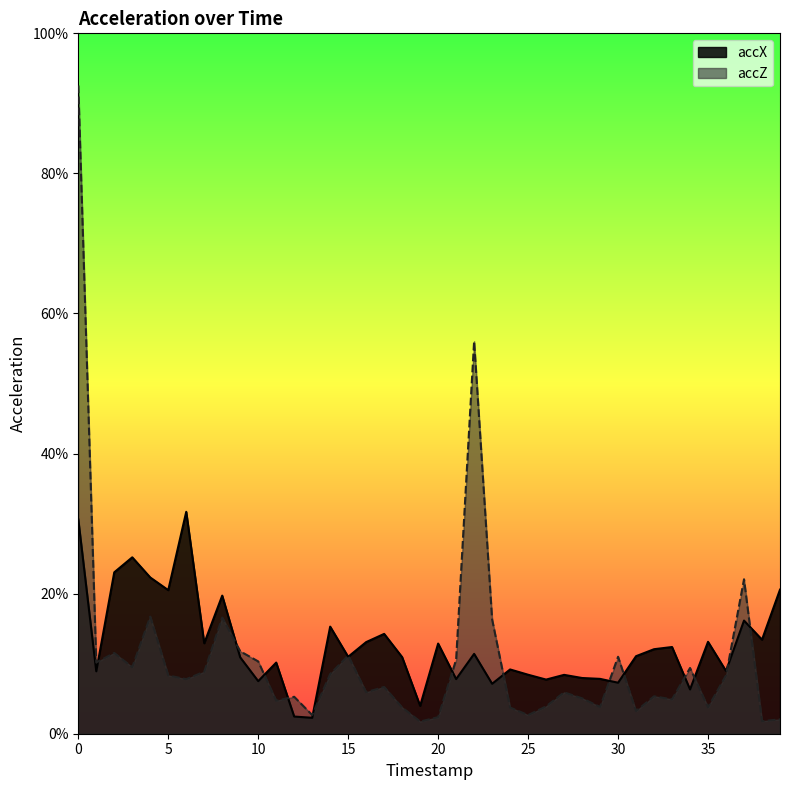

Which series has the largest total across all categories?

accX